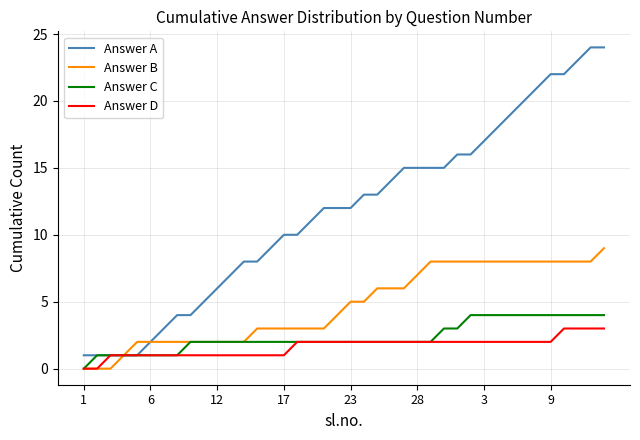

How many lines are shown in the chart?

4